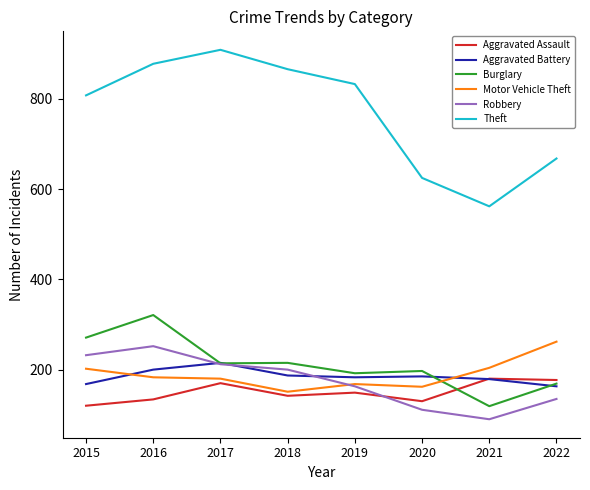

What is the difference between the second highest and second lowest values in the Aggravated Battery series?

32